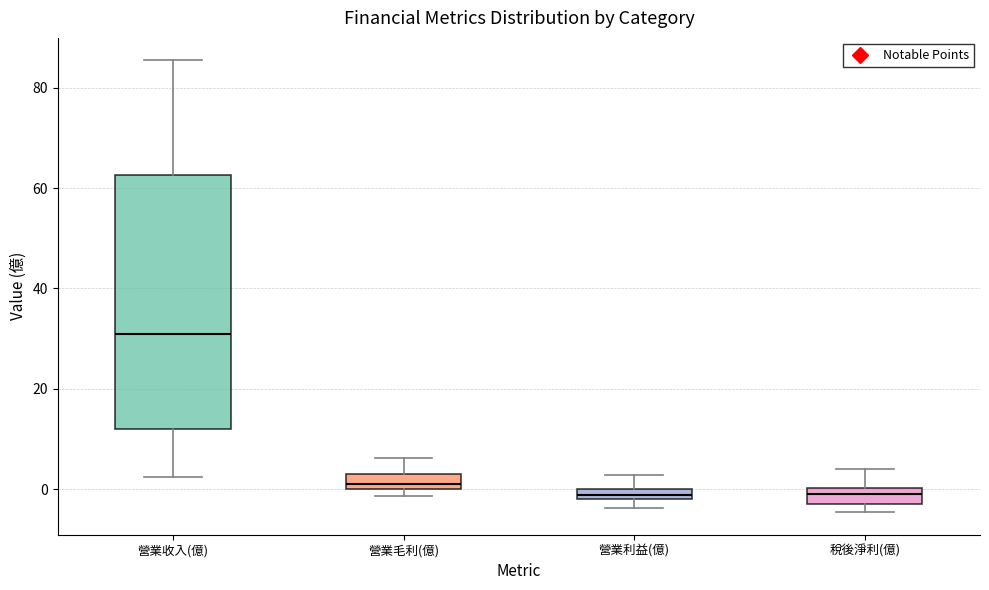

Which box's median line is the highest?

營業收入(億)